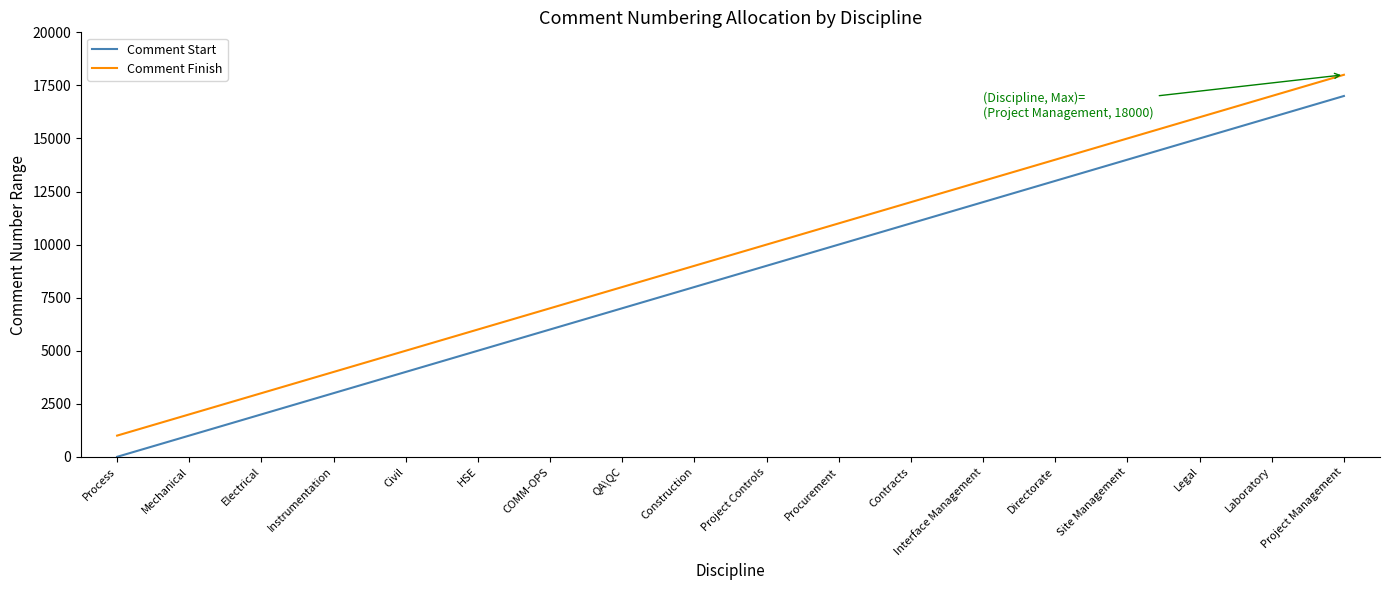

What is the smallest value displayed?

1